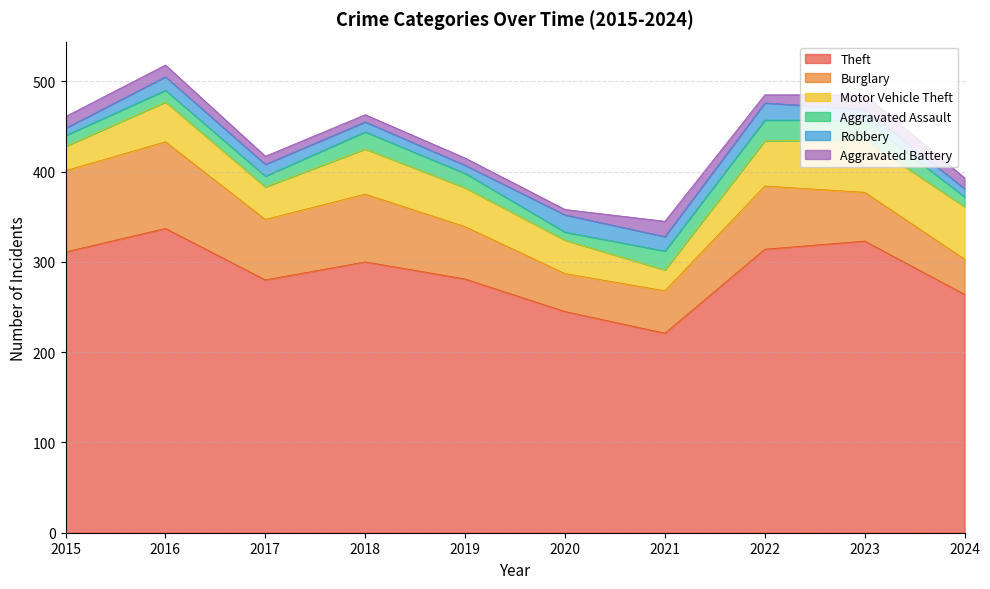

Which has a higher value, 2020 or 2024?

2024